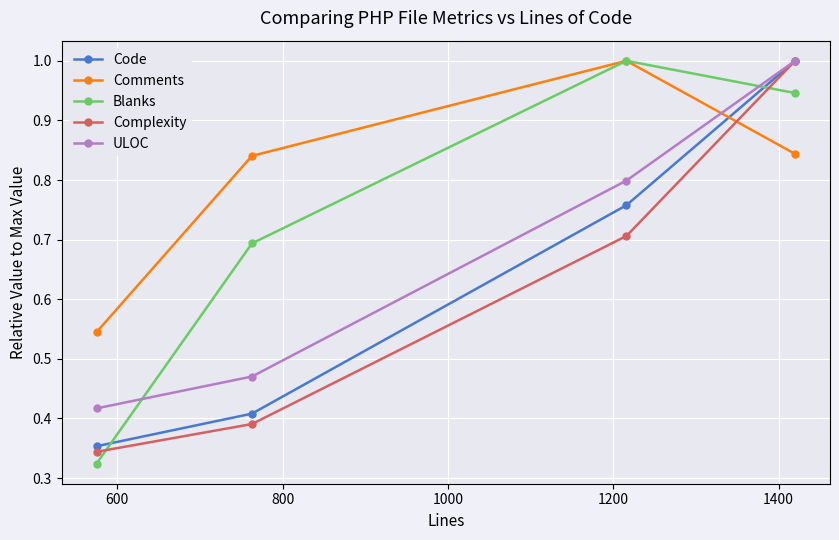

Which series ends up on top after the final intersection of ULOC and Blanks?

ULOC